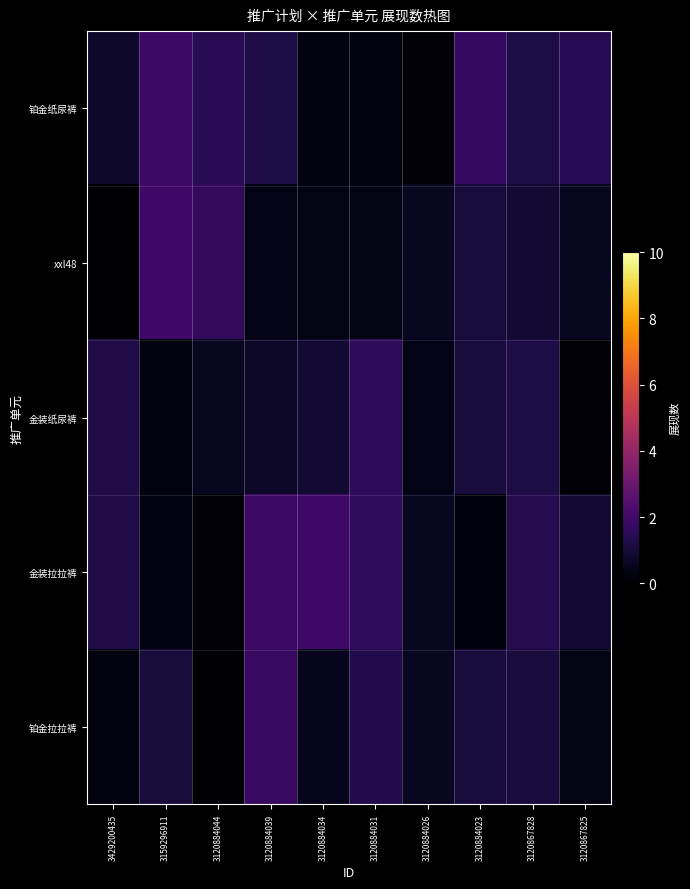

Which series has the largest total across all categories?

铂金纸尿裤